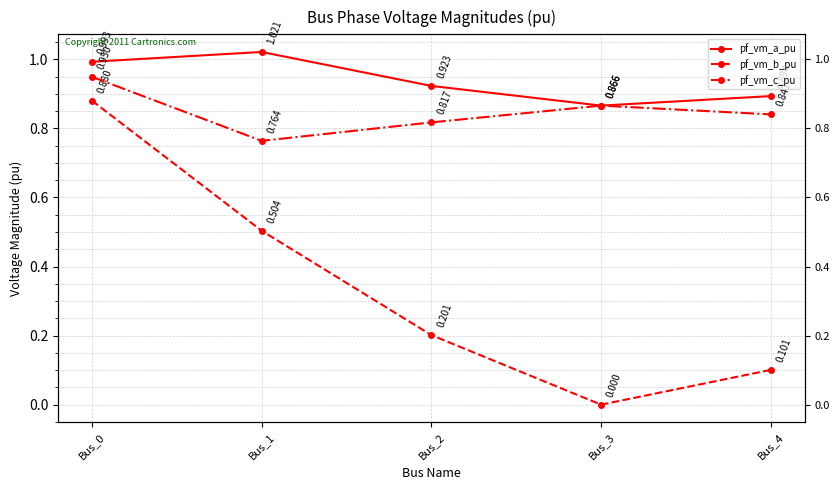

Reading left to right, list all the values displayed in this chart.

pf_vm_a_pu: Bus_0=1.0	Bus_1=1.0	Bus_2=0.9	Bus_3=0.9	Bus_4=0.9
pf_vm_b_pu: Bus_0=0.9	Bus_1=0.5	Bus_2=0.2	Bus_3=0.0	Bus_4=0.1
pf_vm_c_pu: Bus_0=0.9	Bus_1=0.8	Bus_2=0.8	Bus_3=0.9	Bus_4=0.8